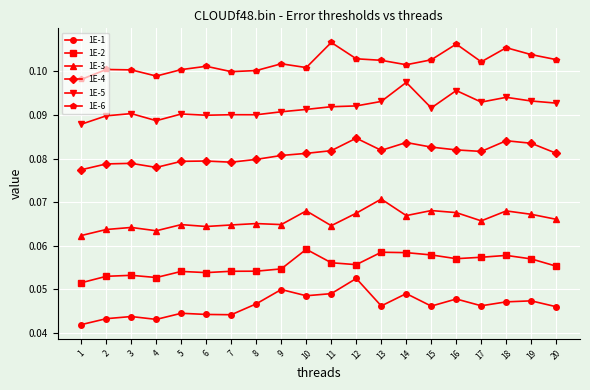

True or false: 1E-5 and 1E-3 intersect in this chart.

False